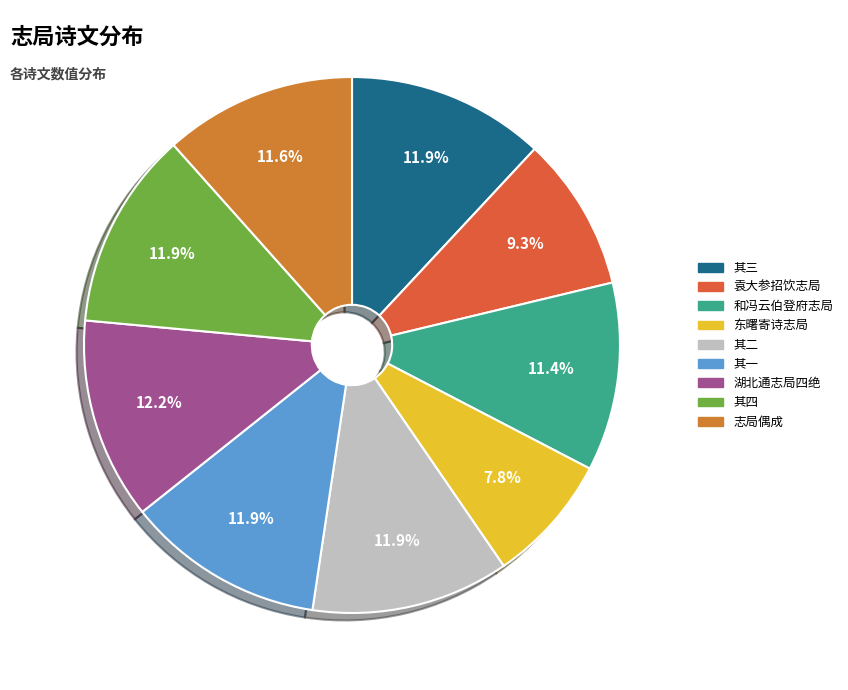

Which slice is the smallest?

东曙寄诗志局